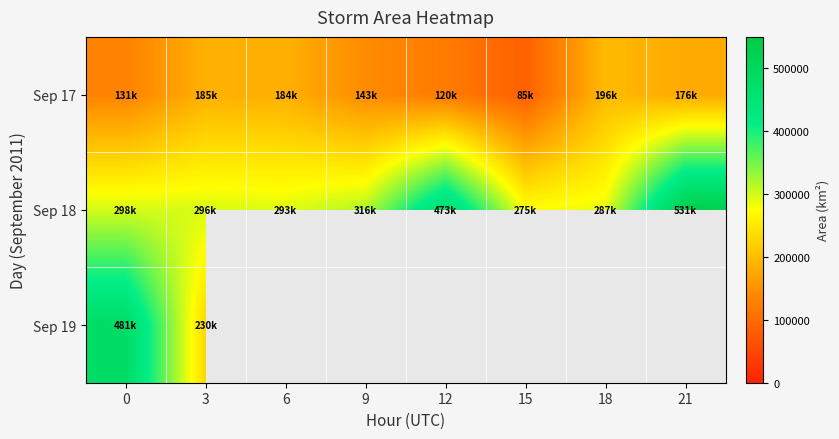

Rank the categories by Sep 17 value from highest to lowest.

18, 3, 6, 21, 9, 0, 12, 15